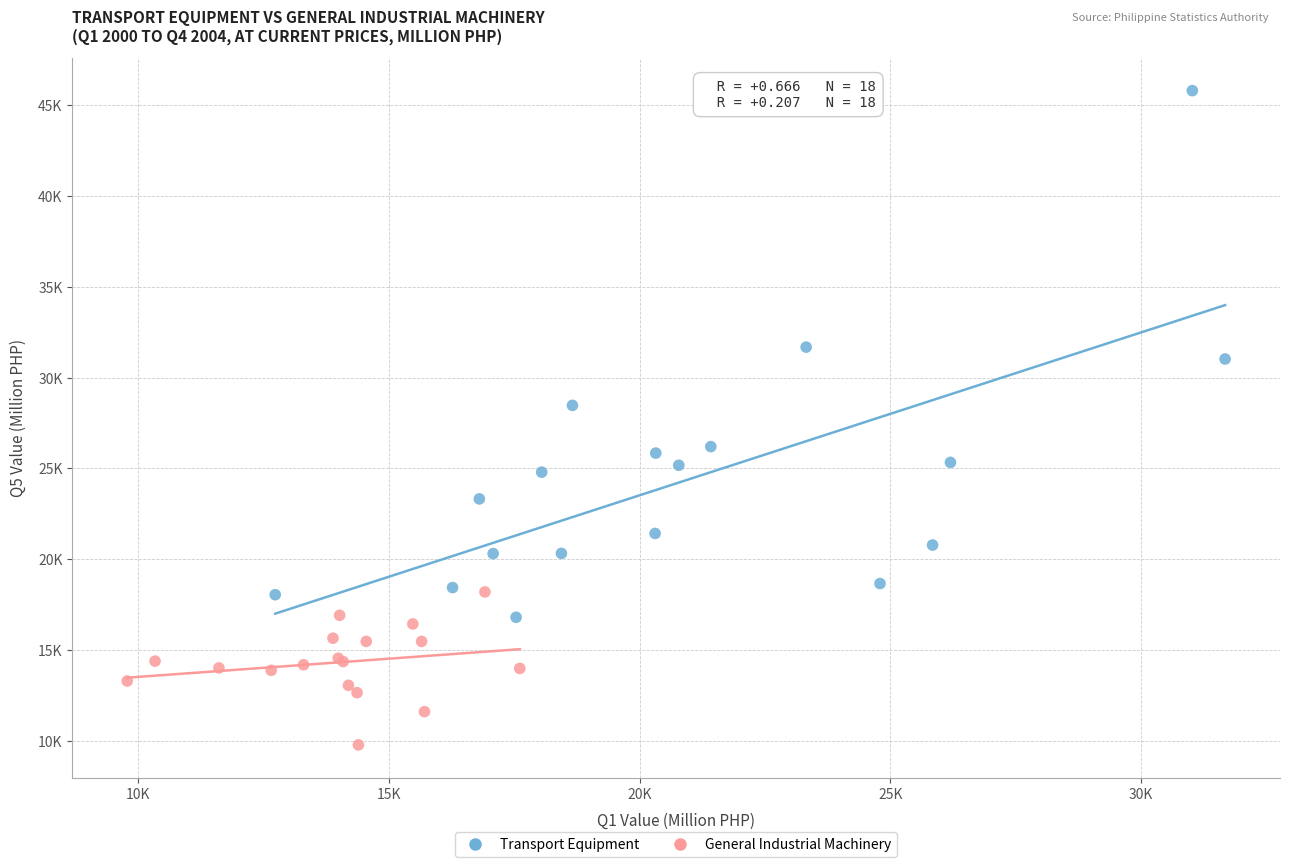

What are all the series names shown in the legend?

Transport Equipment, General Industrial Machinery